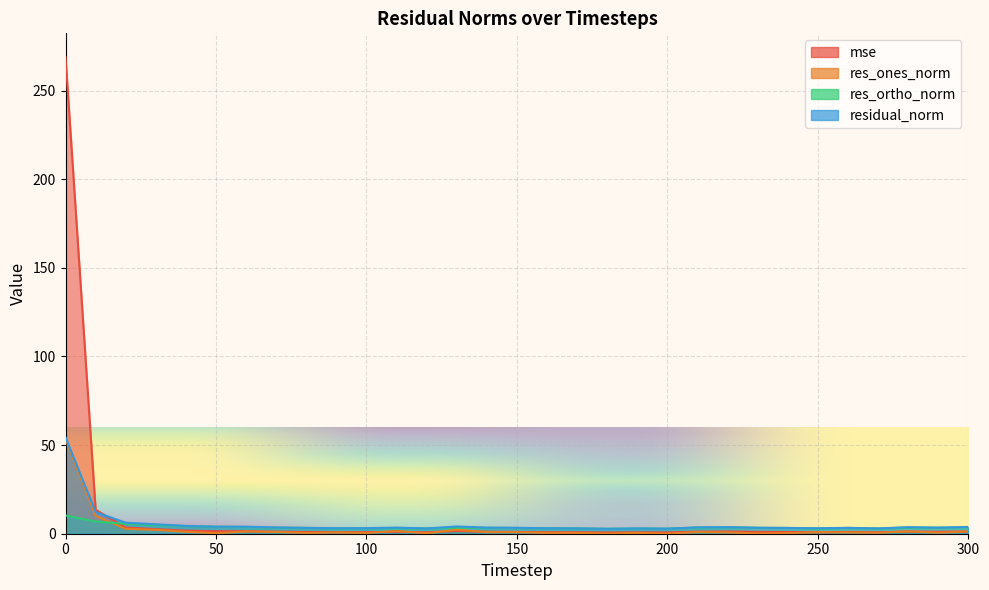

At 20, list the series in order from largest to smallest.

residual_norm, res_ortho_norm, mse, res_ones_norm